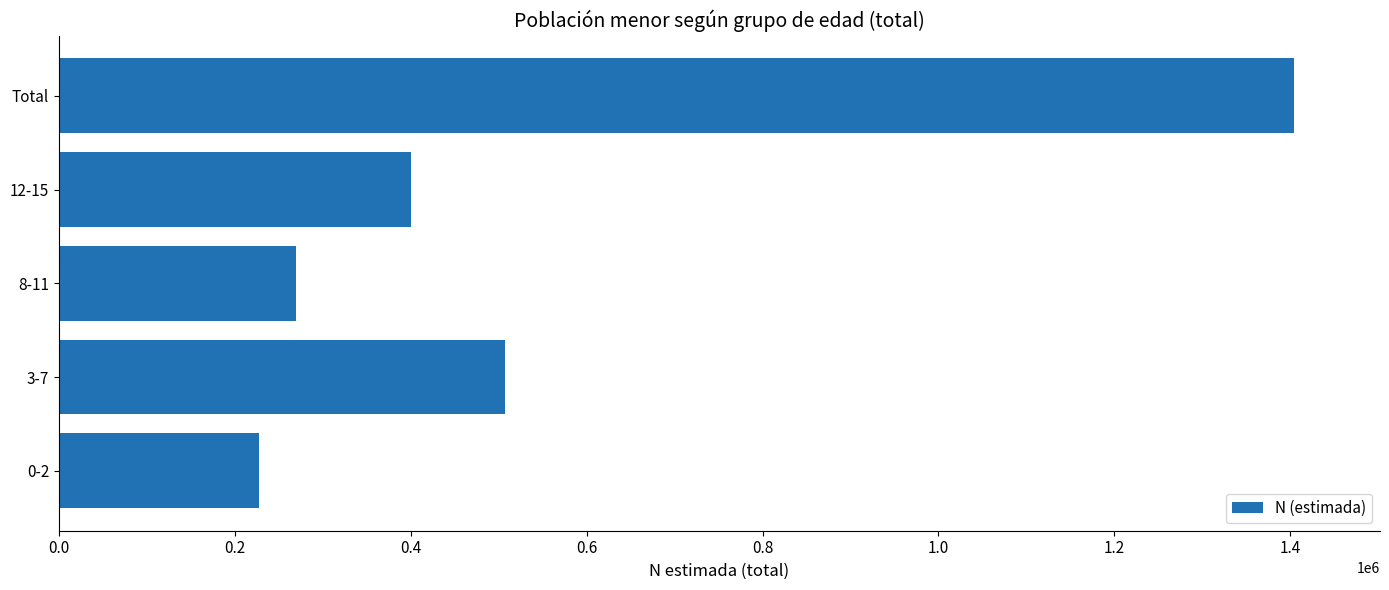

What is the minimum value shown in the chart?

227551